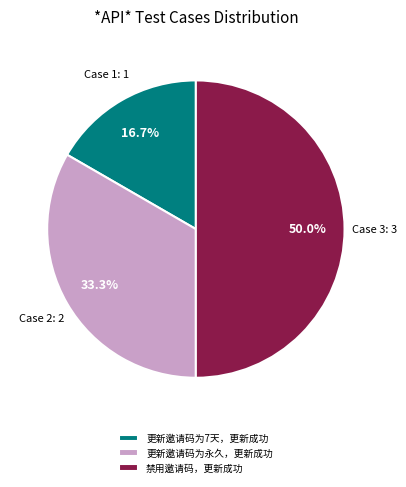

What is the total percentage of 更新邀请码为永久，更新成功 and 更新邀请码为7天，更新成功?

50.0%